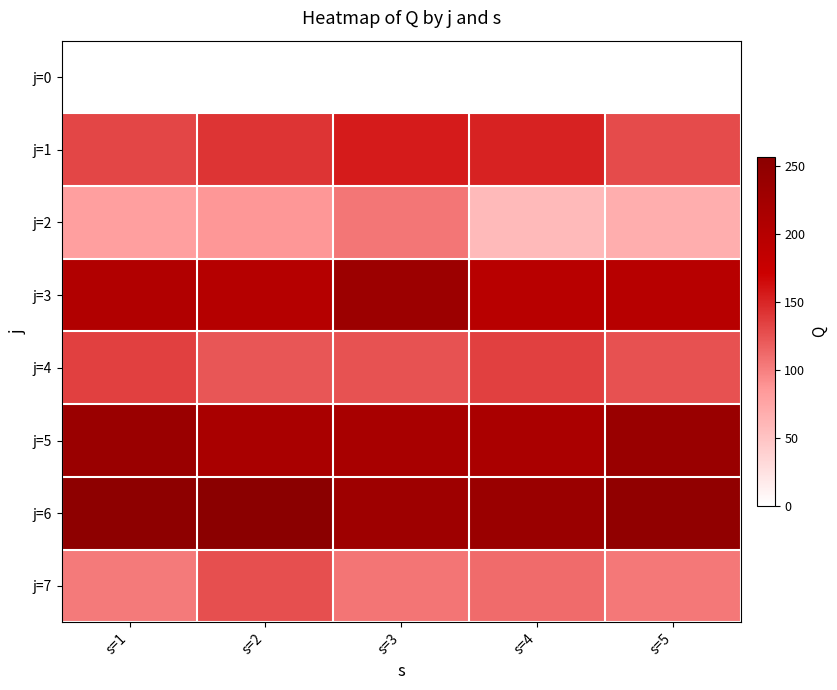

Count the number of data series in this chart.

8